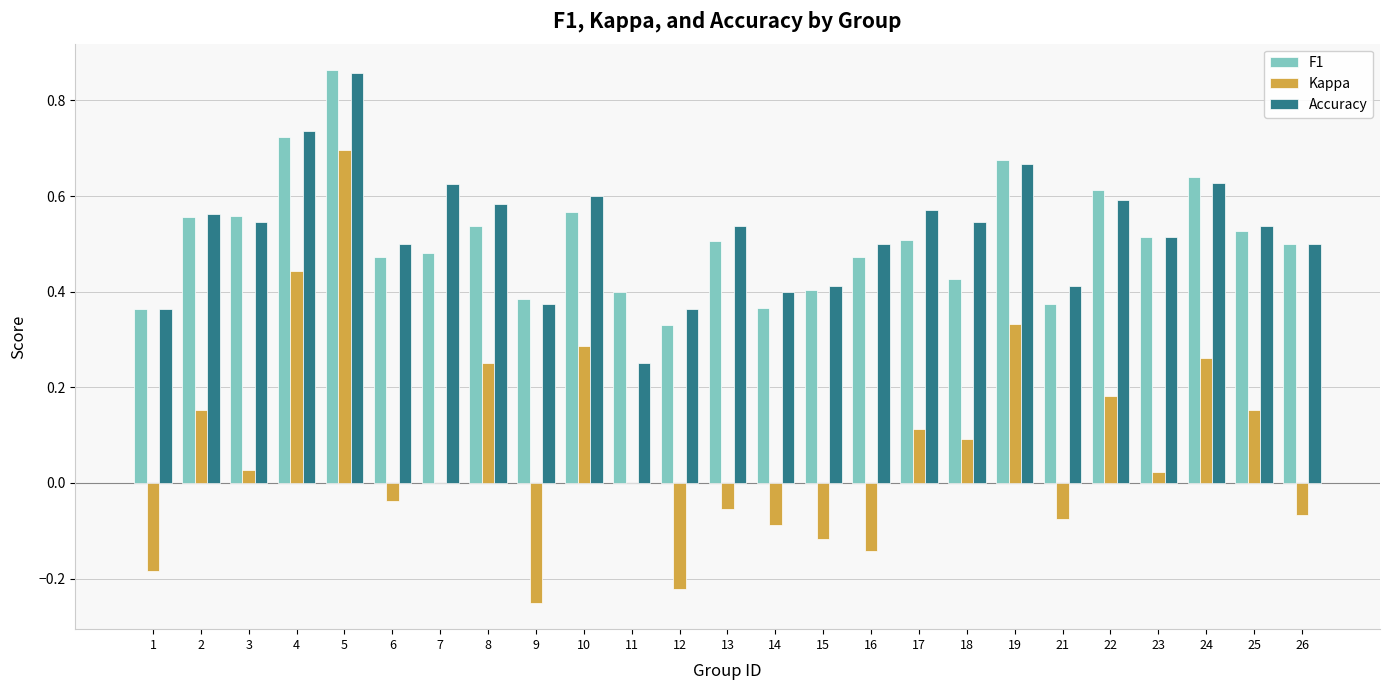

Which label corresponds to the largest value in the chart?

5